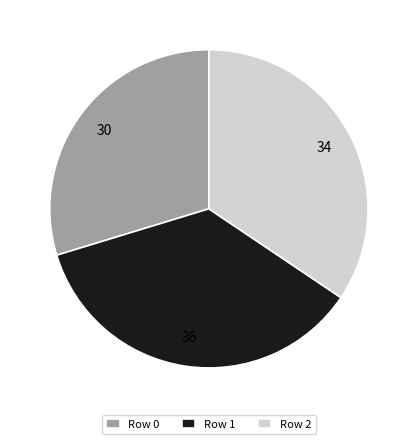

Is it true that Row 0 is 15% of the pie?

False